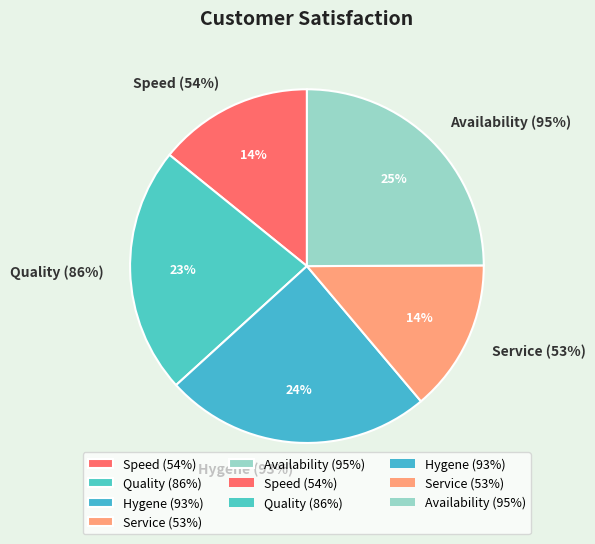

Does any single category account for the majority?

No